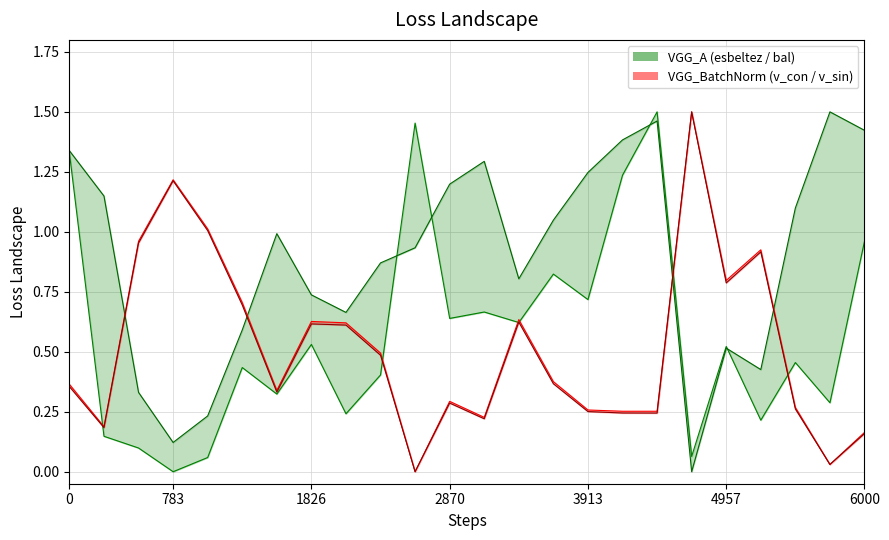

How many interior local valleys does the esbeltez (VGG_A upper) series have?

9